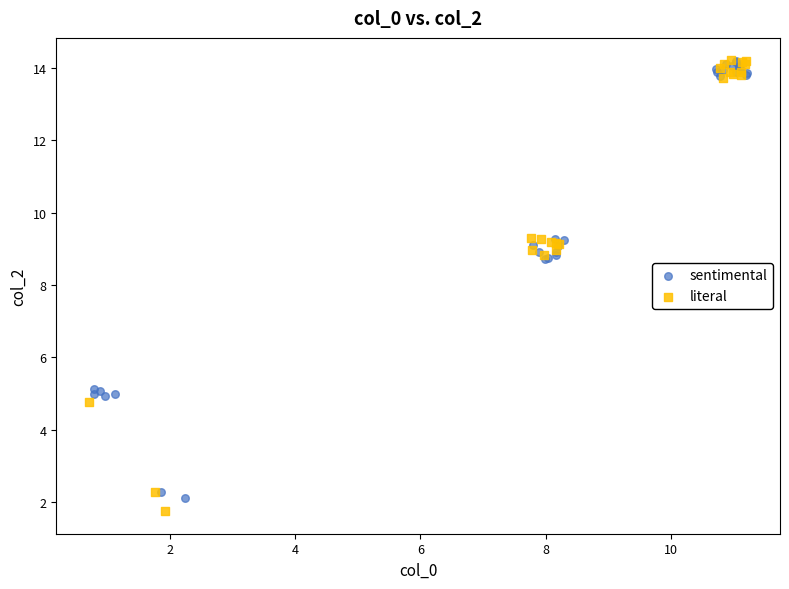

What are all the series names shown in the legend?

sentimental, literal